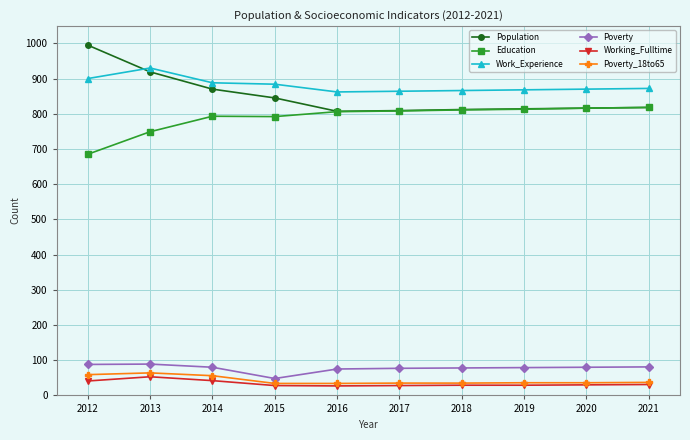

Which series has the widest spread of values?

Population